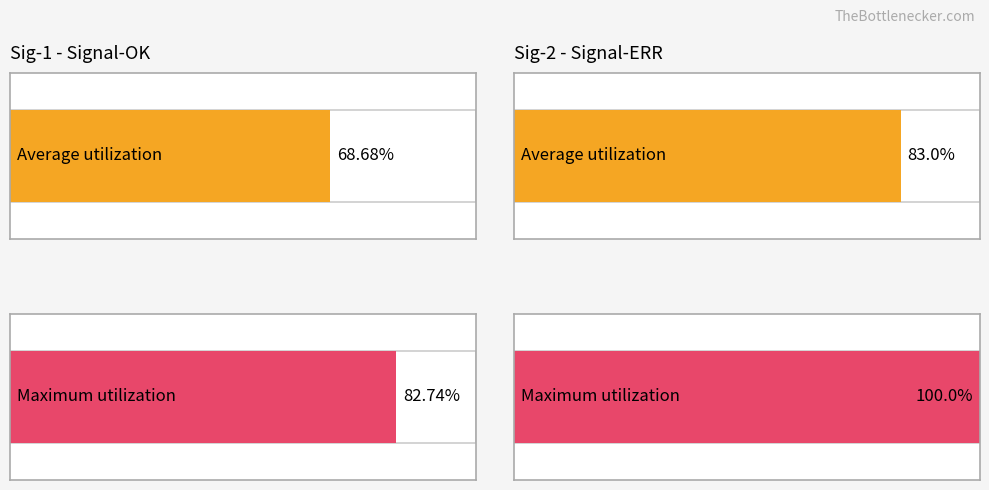

Reading left to right, extract all data points from this chart.

Average utilization: 68.7	83.0
Maximum utilization: 82.7	100.0